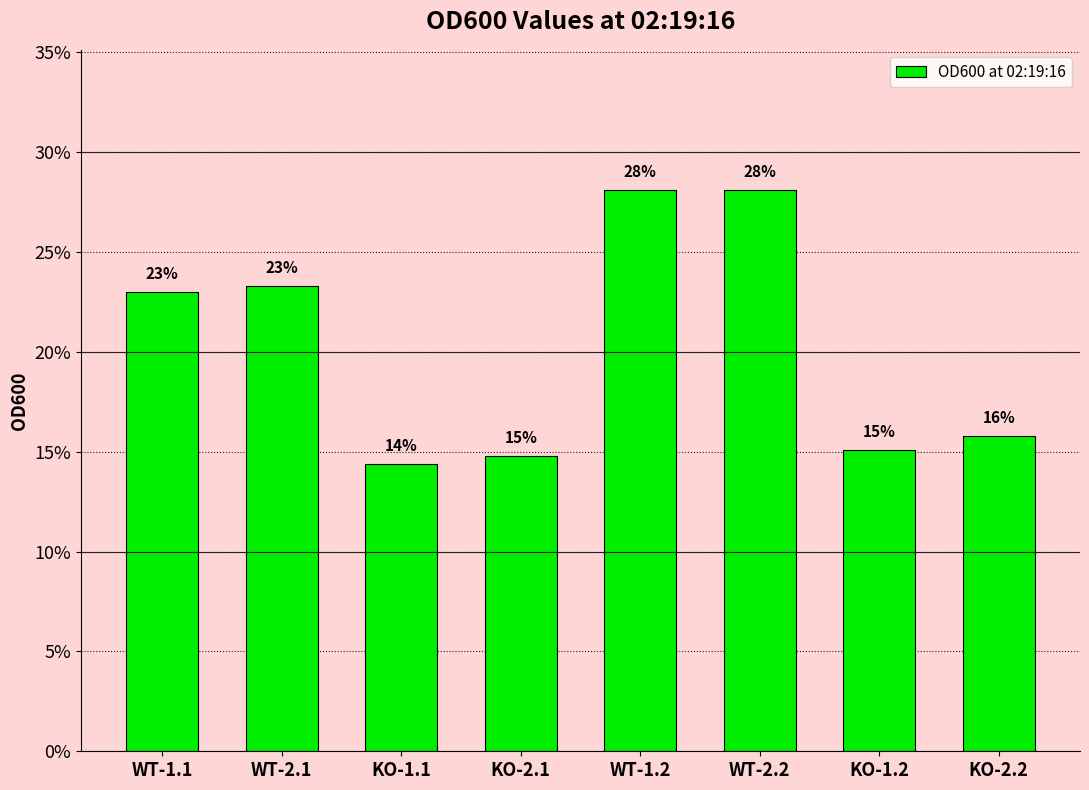

List the labels in order of value, largest first.

WT-1.2, WT-2.2, WT-2.1, WT-1.1, KO-2.2, KO-1.2, KO-2.1, KO-1.1